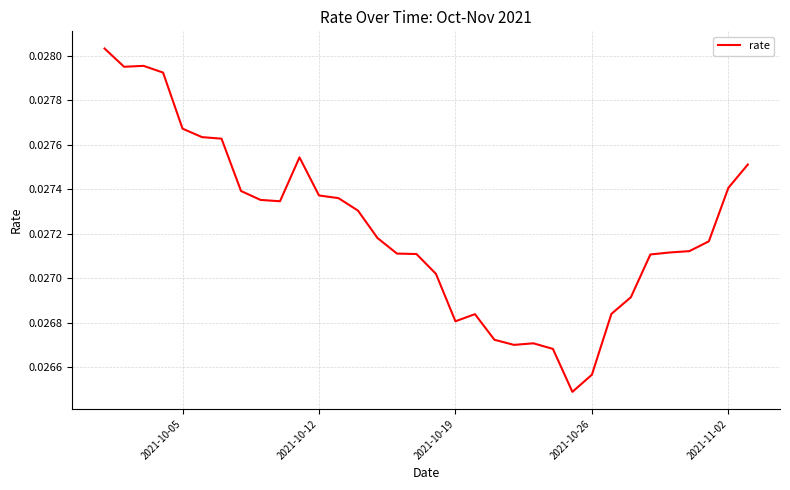

How many distinct data groups are displayed?

1